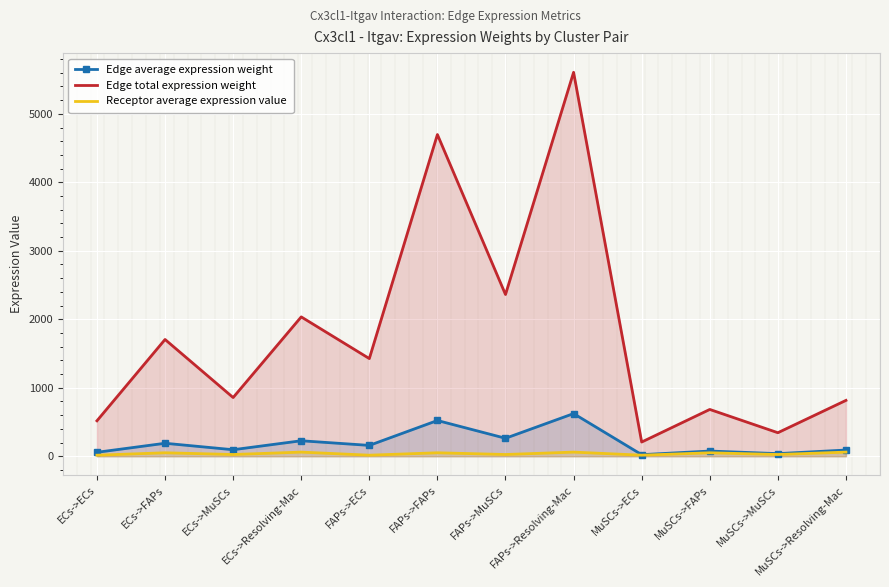

Which series has the largest total across all categories?

Edge total expression weight